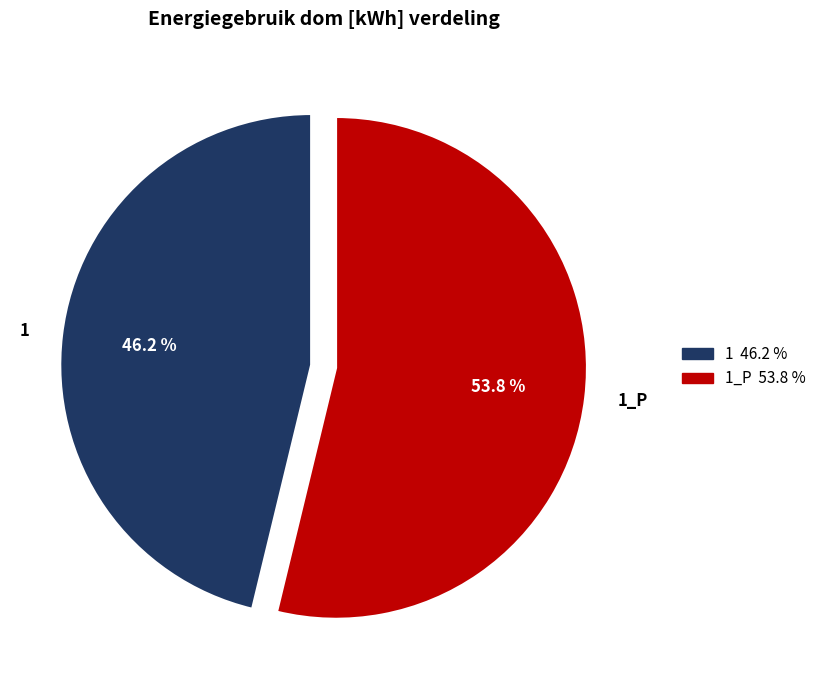

Is it true that 1 is 46% of the pie?

True